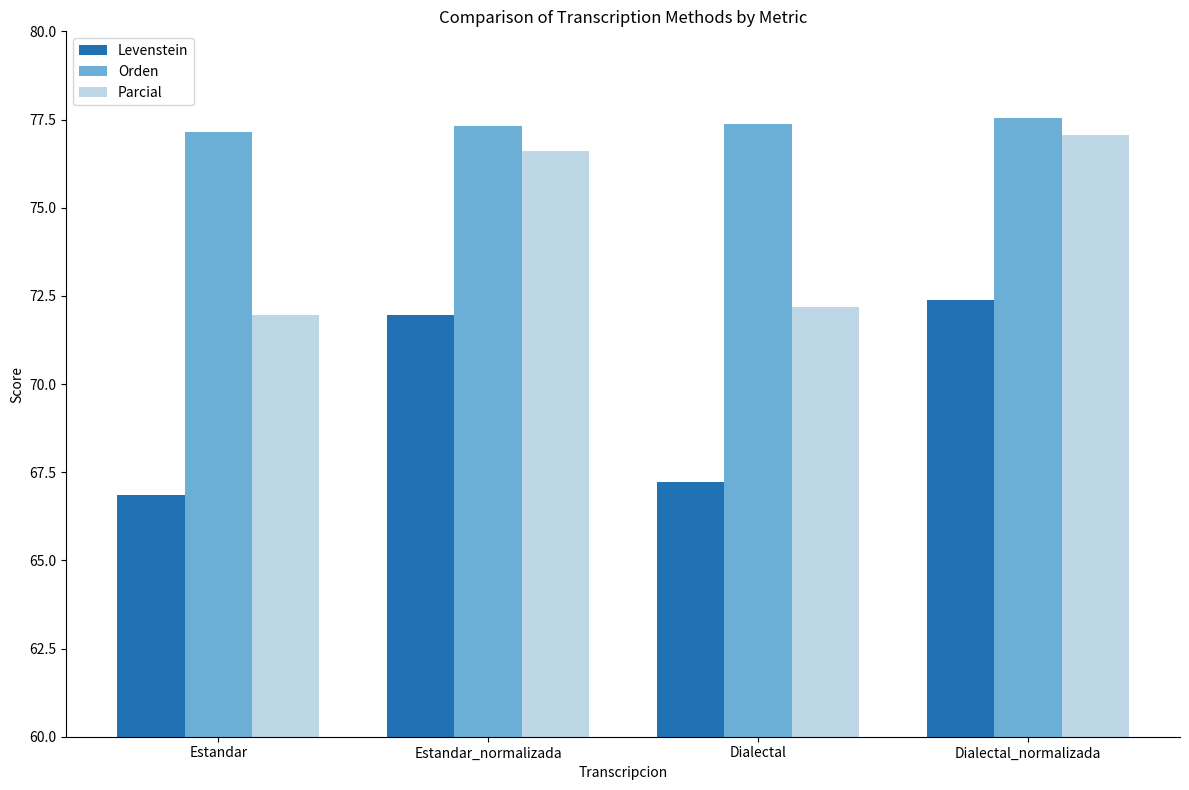

The Parcial series shows 40.7 at Estandar_normalizada. True or false?

False